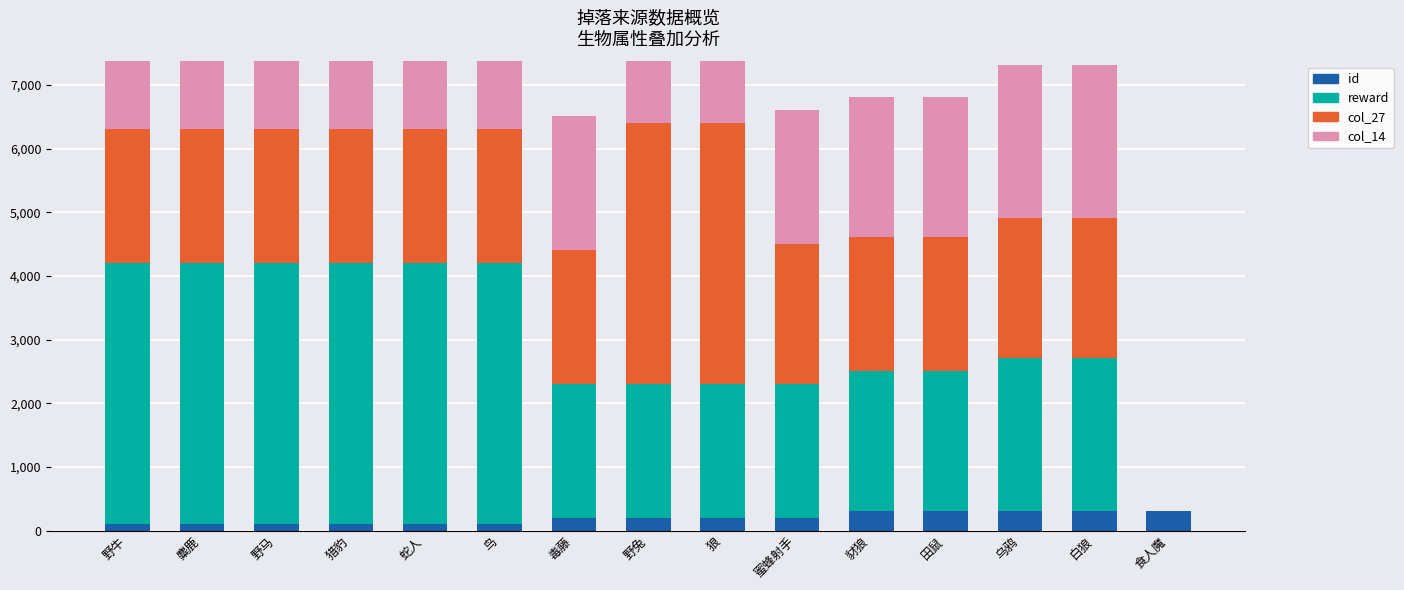

How many groups of bars are there?

15